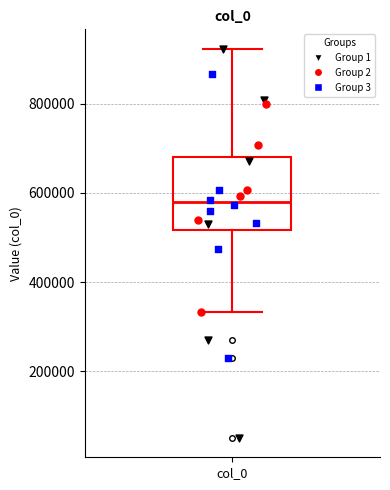

Where does the upper whisker of the box for col_0 end on the y-axis? The values are not printed on the chart, so give them approximately, as read against the axis.

920000